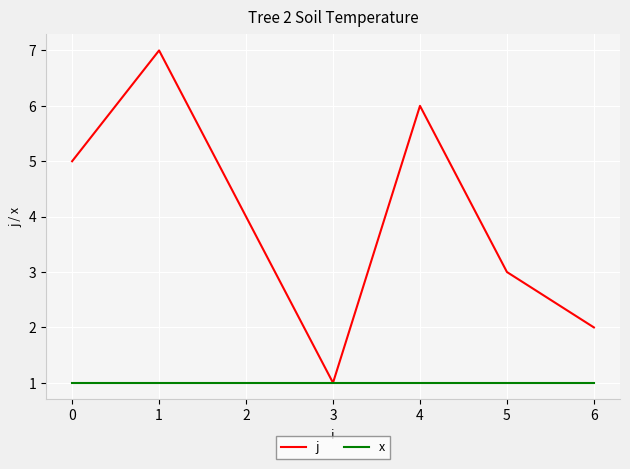

What is the difference between the highest and lowest values at 3?

0